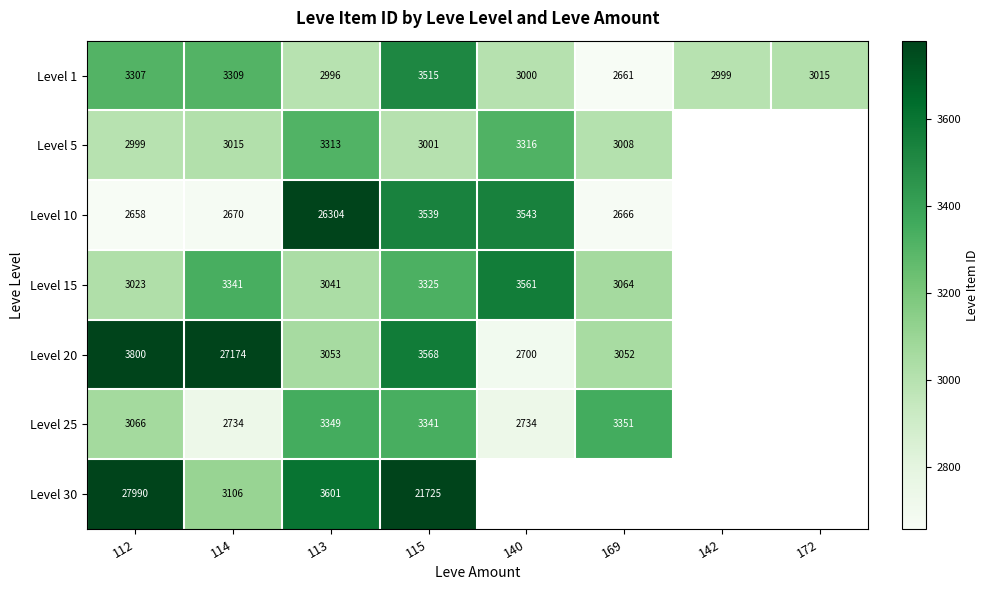

The value of Level 15 at 113 is 1440.2. True or false?

False